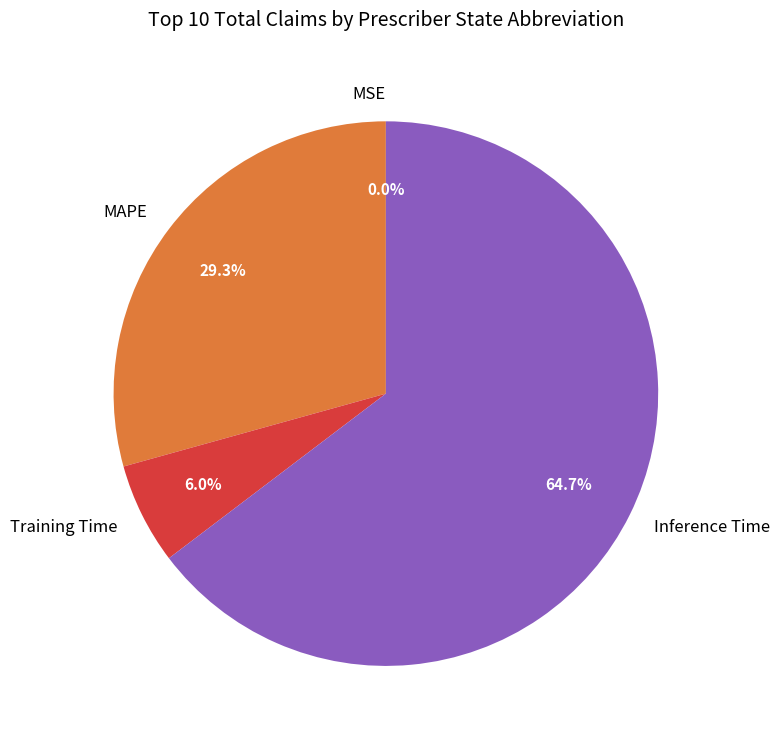

The Training Time slice represents 1% of the pie. True or false?

False